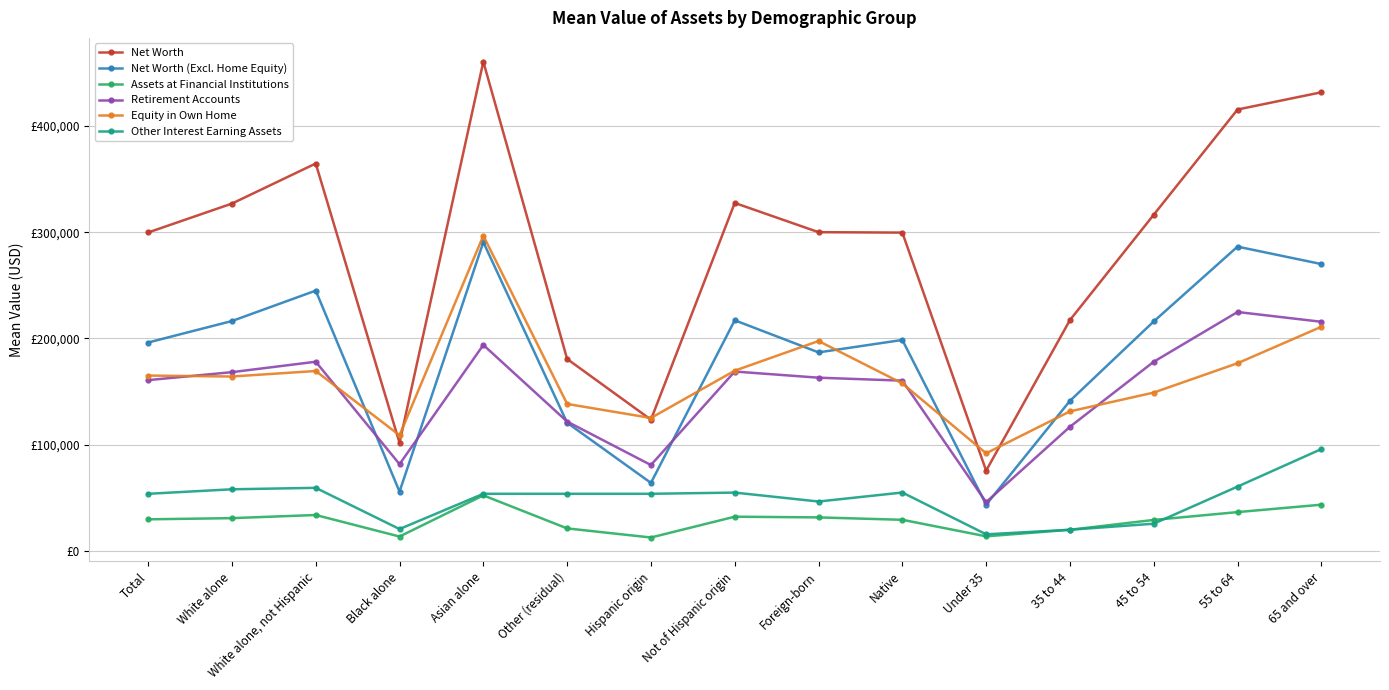

Read the Equity in Own Home value at 55 to 64.

176700